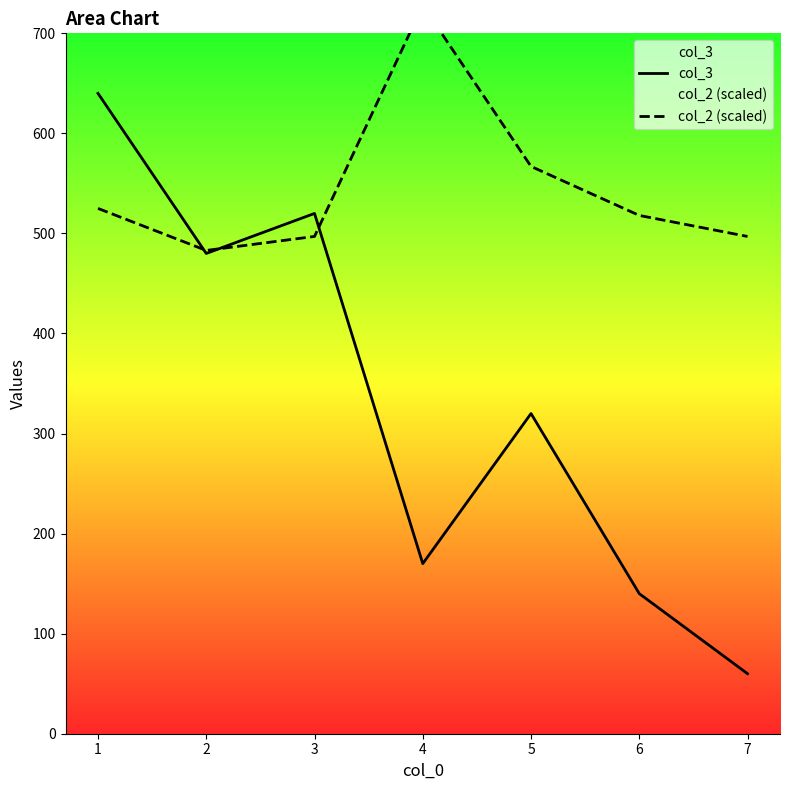

What is the value of the col_3 point at the 1st from the left?

640.0